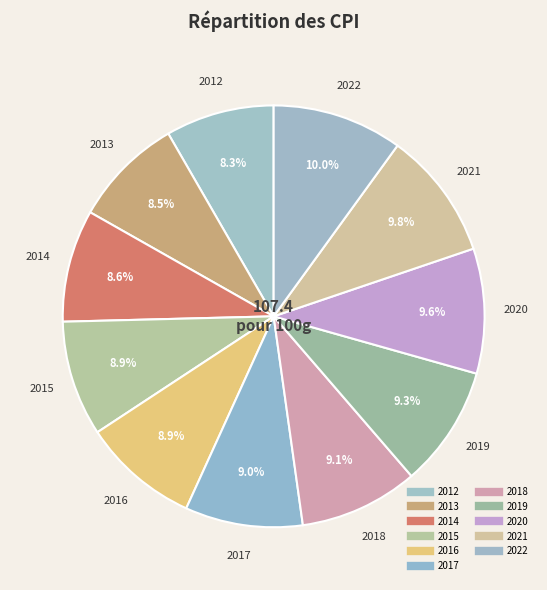

Count the number of slices in the pie.

11